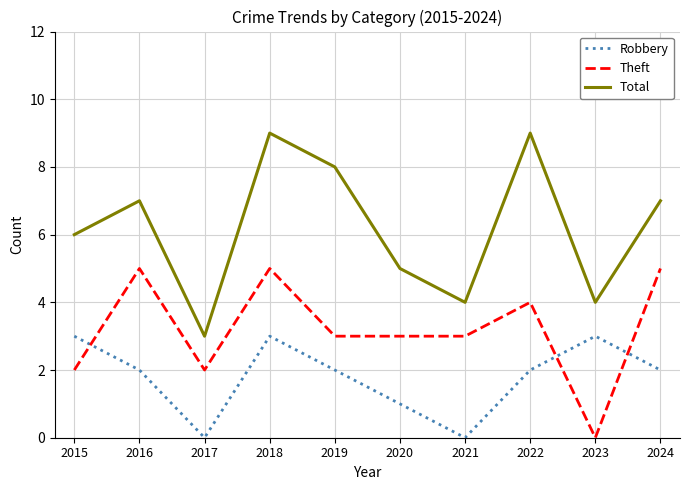

Reading left to right, list all the values displayed in this chart.

Robbery: 2015=3	2016=2	2017=0	2018=3	2019=2	2020=1	2021=0	2022=2	2023=3	2024=2
Theft: 2015=2	2016=5	2017=2	2018=5	2019=3	2020=3	2021=3	2022=4	2023=0	2024=5
Total: 2015=6	2016=7	2017=3	2018=9	2019=8	2020=5	2021=4	2022=9	2023=4	2024=7